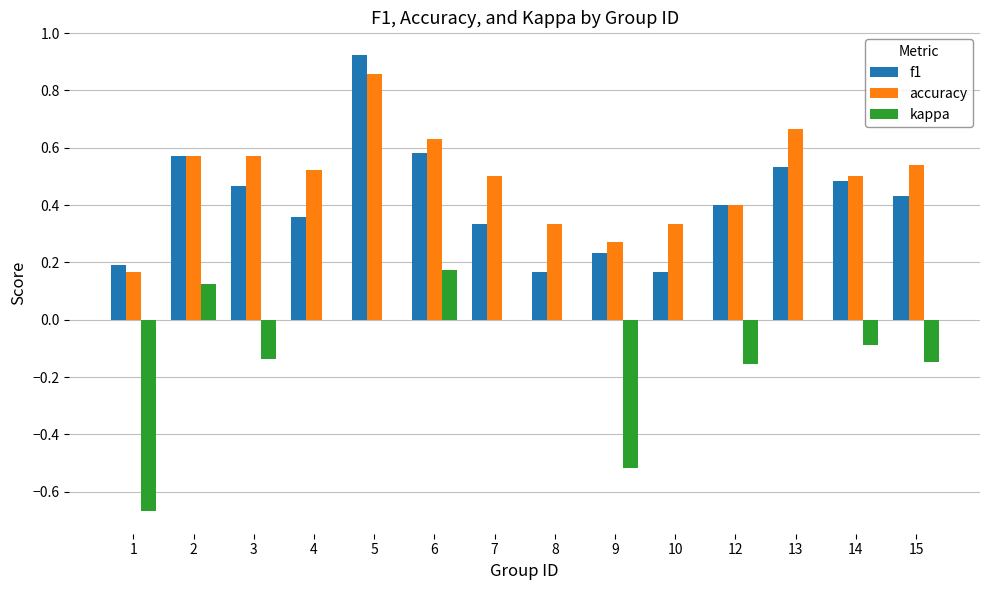

Which series changed the most between 8 and 14?

f1